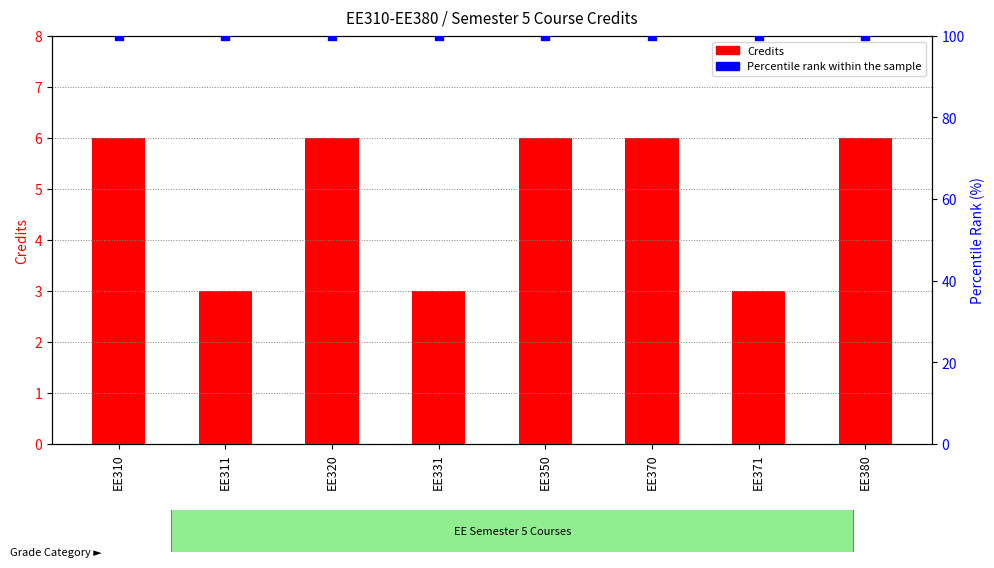

Which series has the largest Y range (max minus min)?

Credits